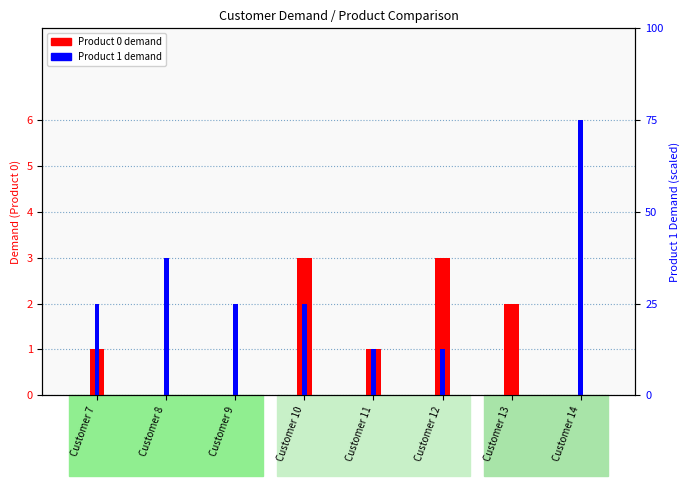

What is the value of the Product 1 demand bar at the 1st from the left?

2